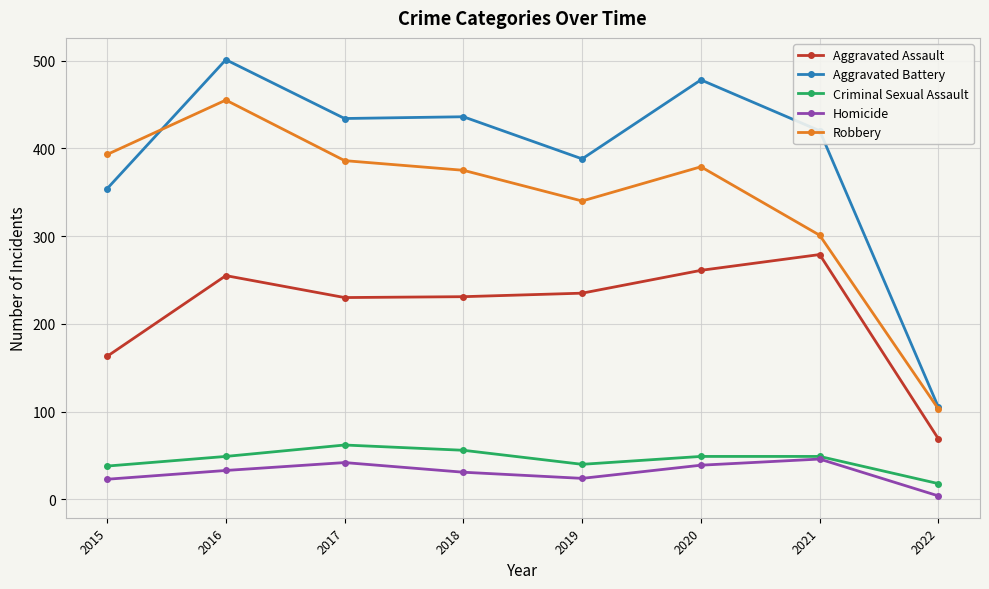

At how many categories does at least one series exceed 65?

8